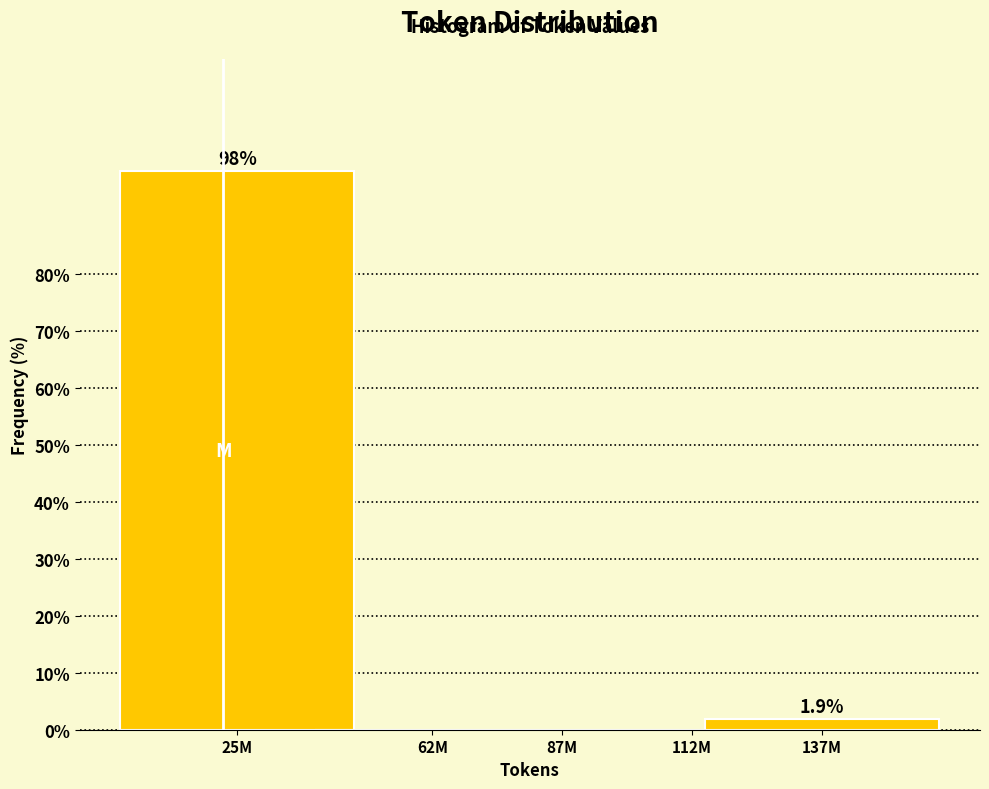

Reading left to right, extract all data points from this chart.

25M=98.1	62M=0.0	87M=0.0	112M=0.0	137M=1.9